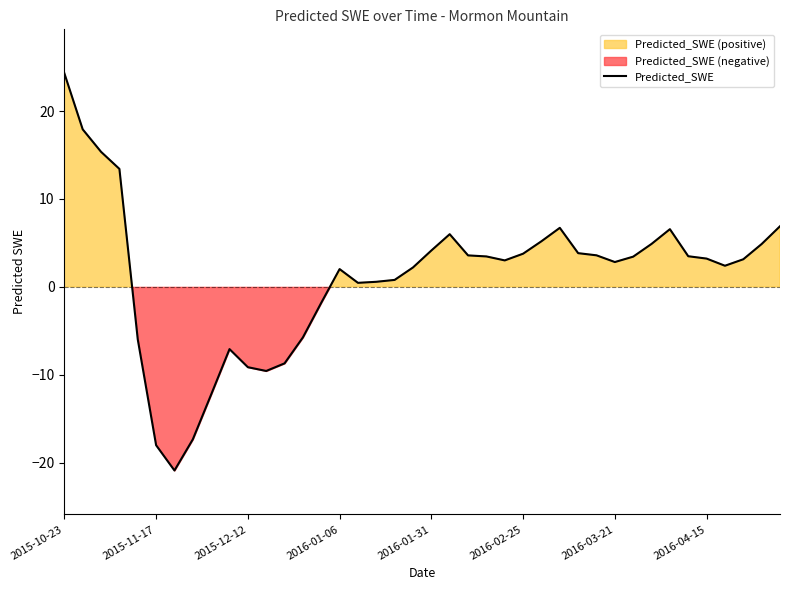

How many positive values are there?

29